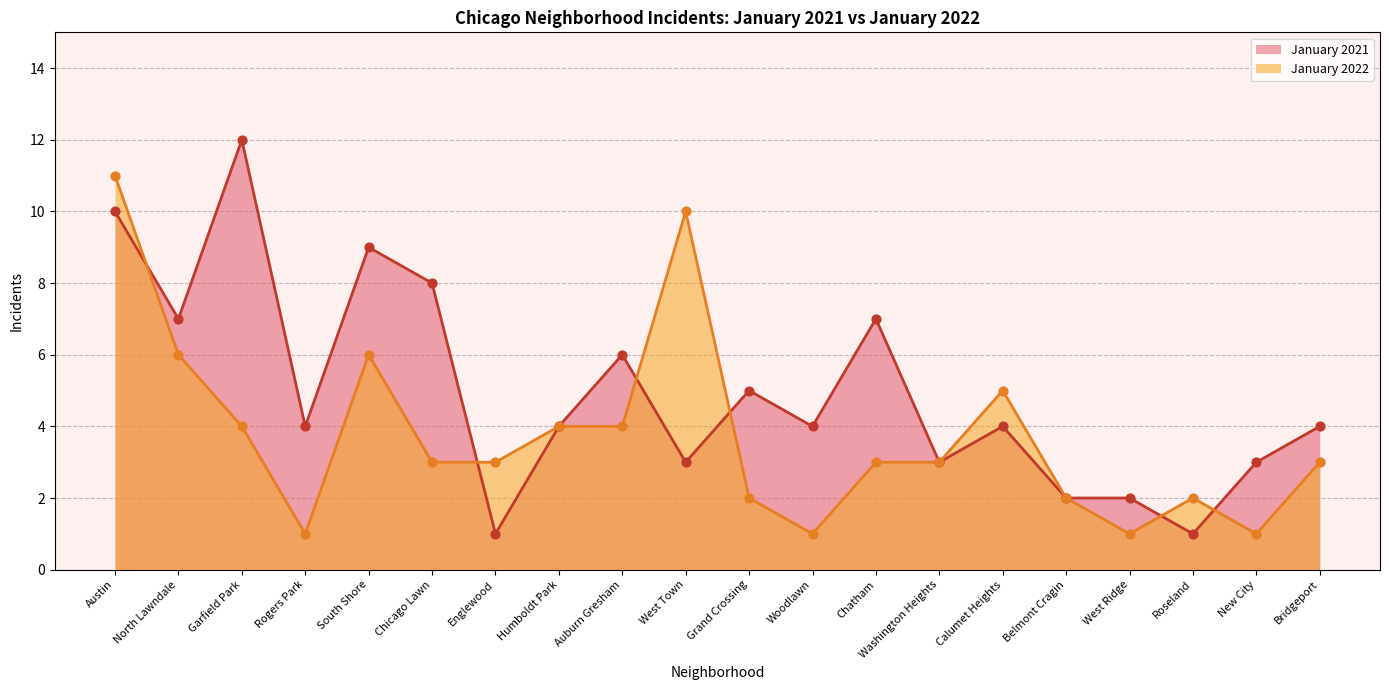

Which series contains the lowest Y value?

January 2021